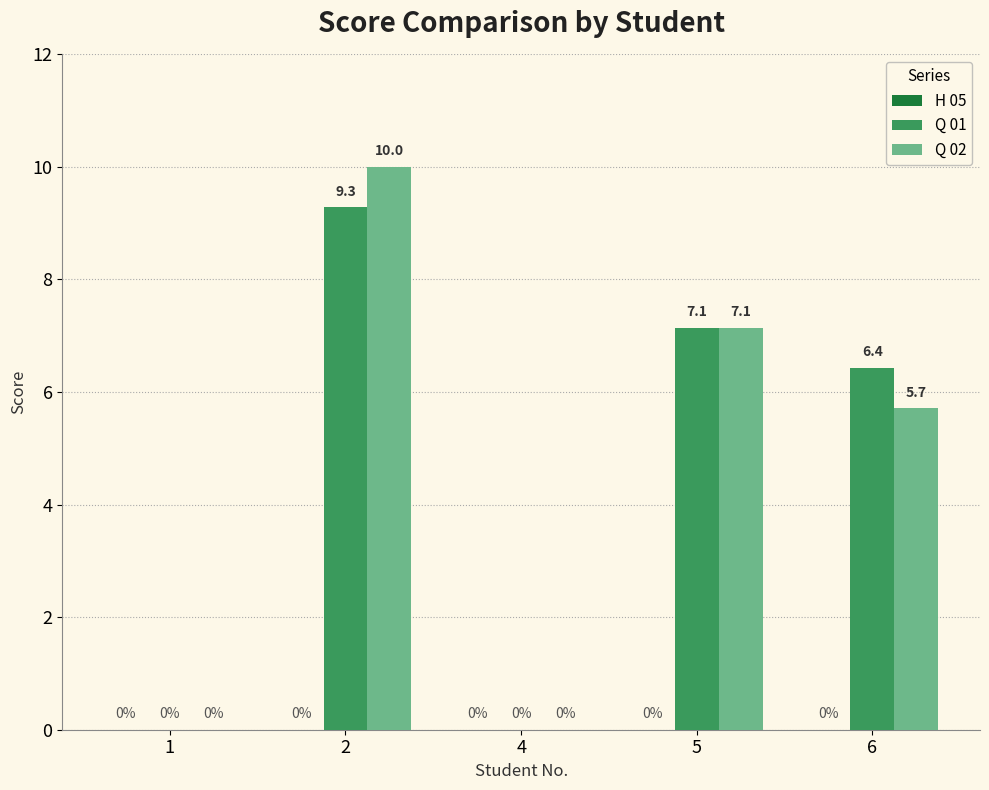

At which label does Q 02 reach its peak?

2